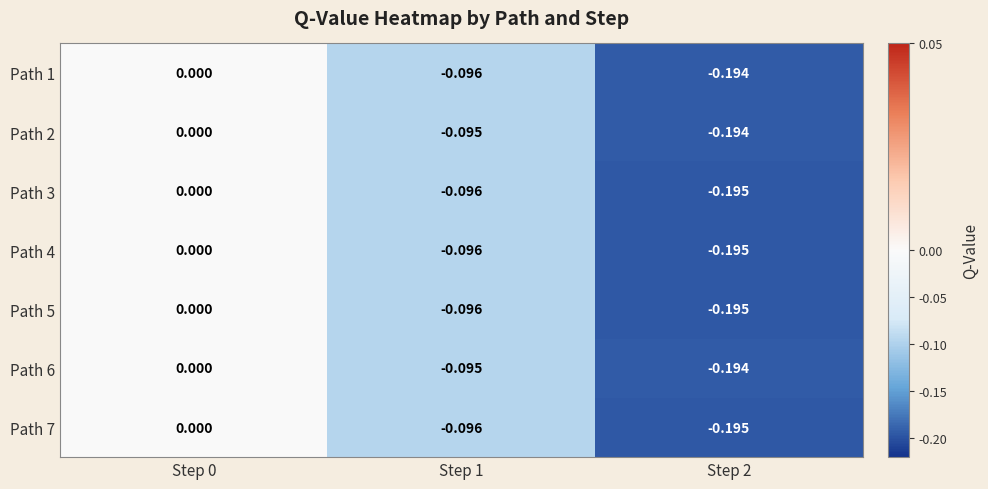

Which label corresponds to the largest value in the chart?

Step 0